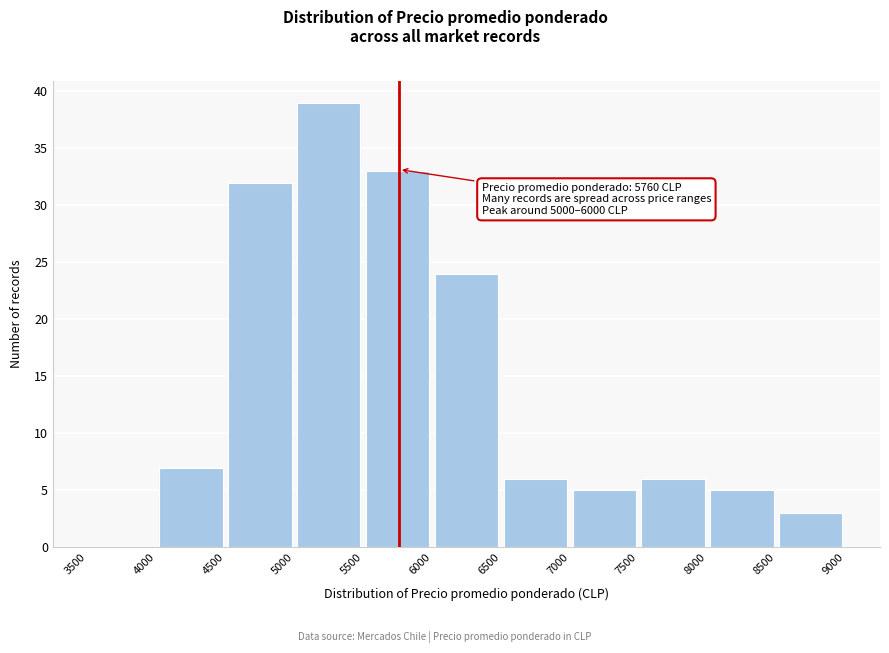

Over which range of the x-axis is the bar tallest?

5000 to 5500